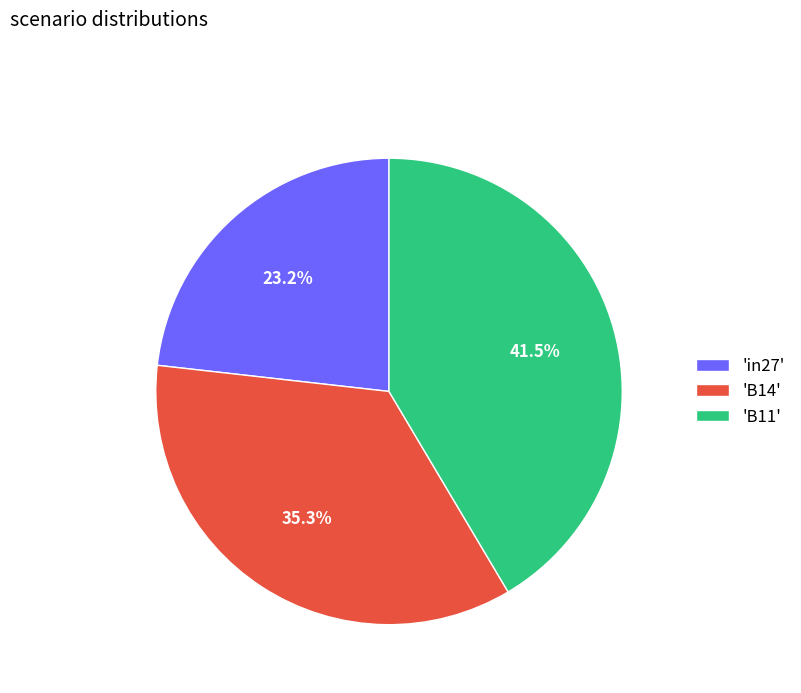

Rank the categories by value from highest to lowest.

'B11', 'B14', 'in27'